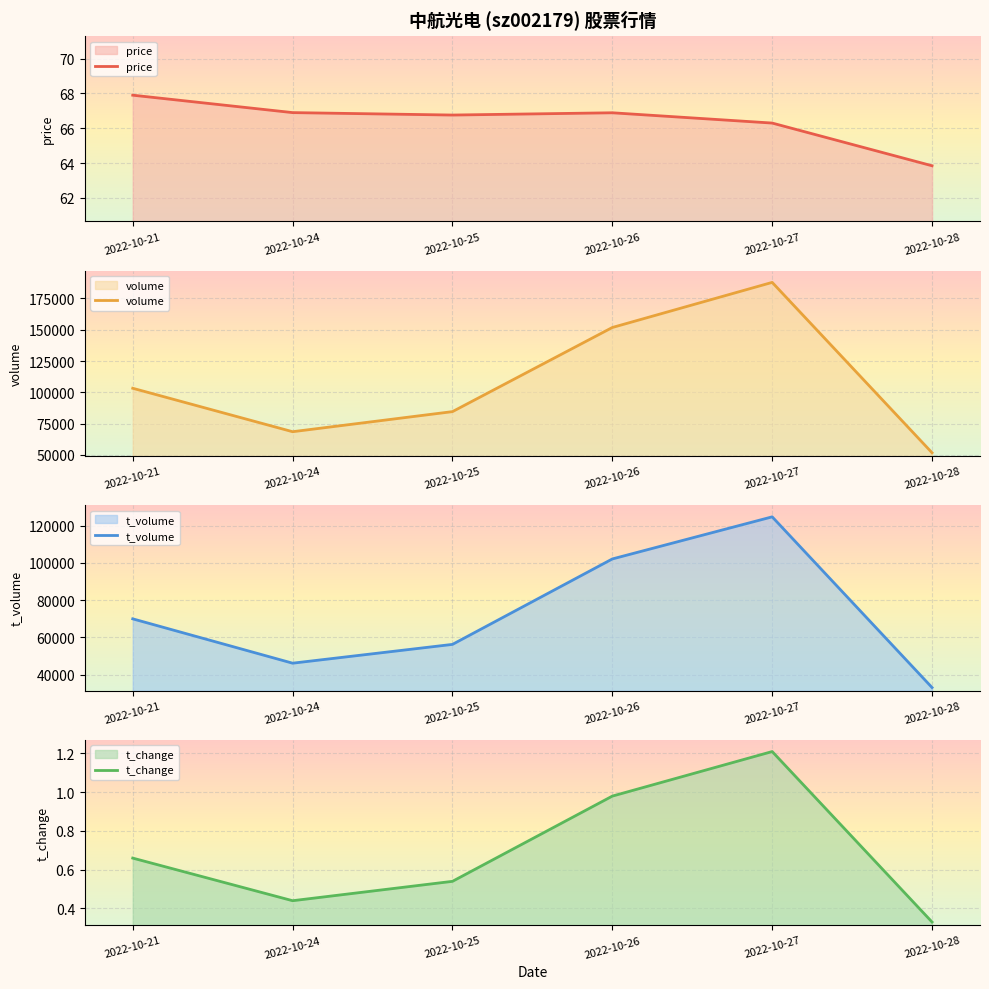

True or false: price has more than 2 points higher than both neighbors.

False